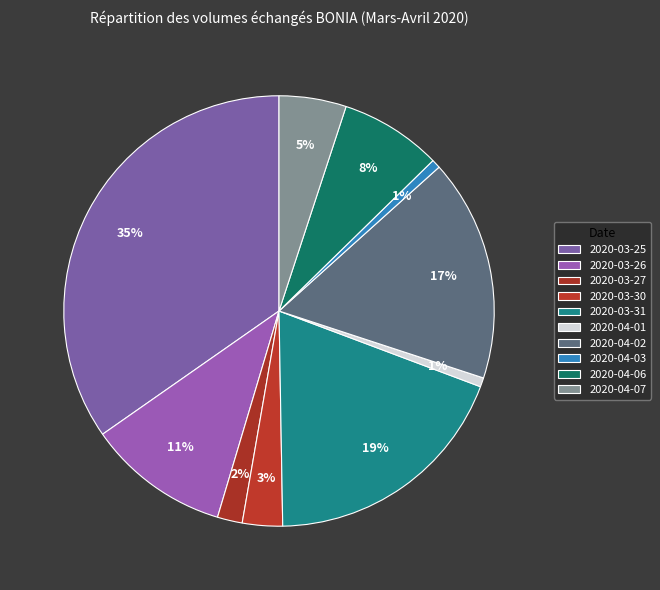

Count the number of slices in the pie.

10